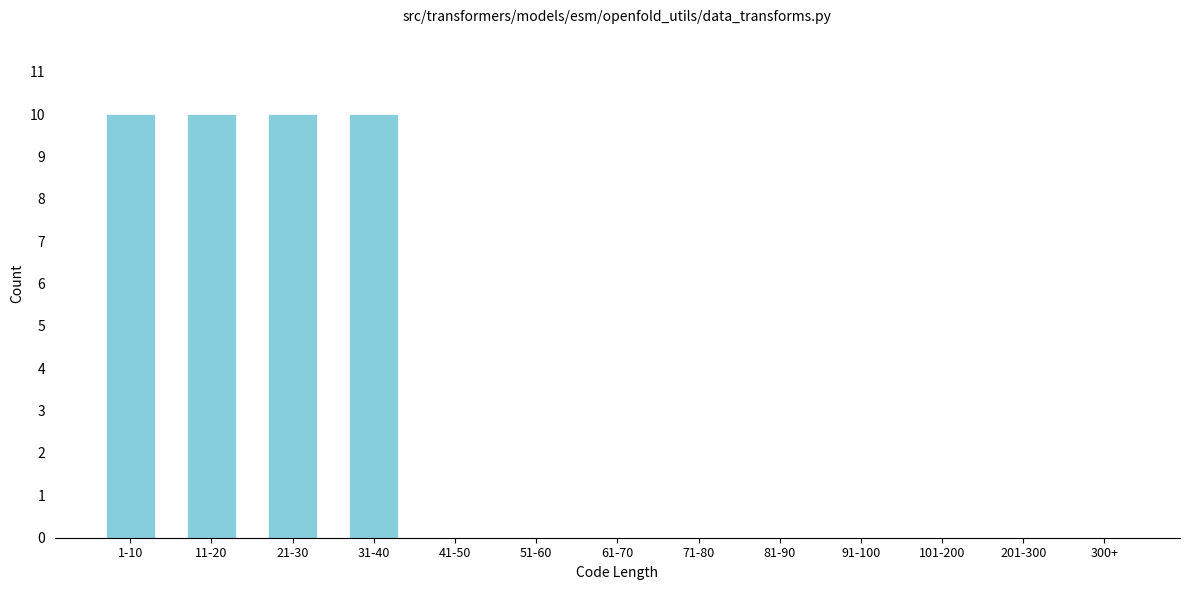

Reading left to right, transcribe all the data shown in this chart.

1-10=10	11-20=10	21-30=10	31-40=10	41-50=0	51-60=0	61-70=0	71-80=0	81-90=0	91-100=0	101-200=0	201-300=0	300+=0